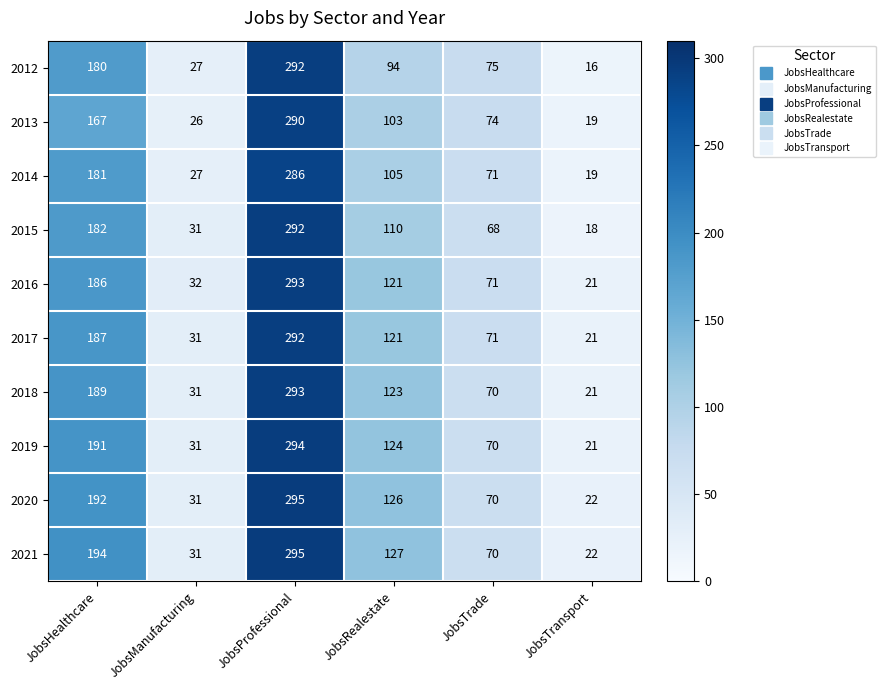

Which category has the highest value across all series?

JobsProfessional